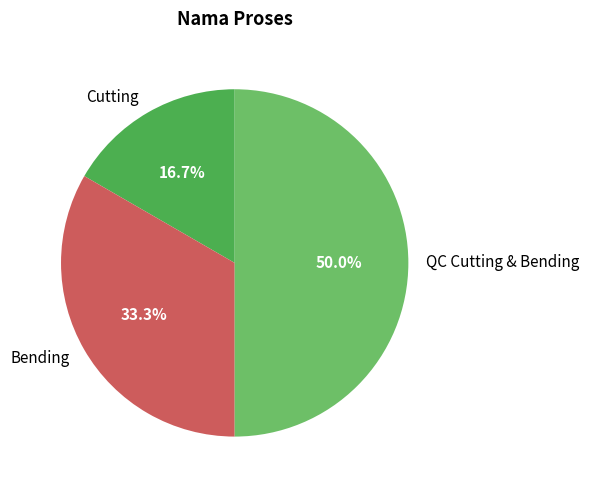

What portion of the pie excludes Cutting?

83.3%